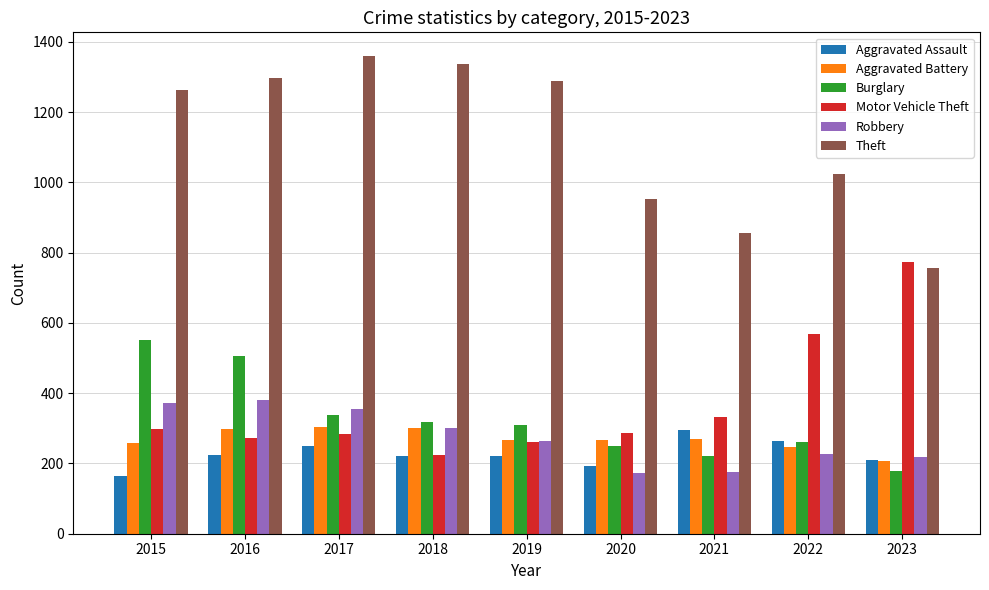

What is the sum of the Robbery values at 2015 and 2017?

728